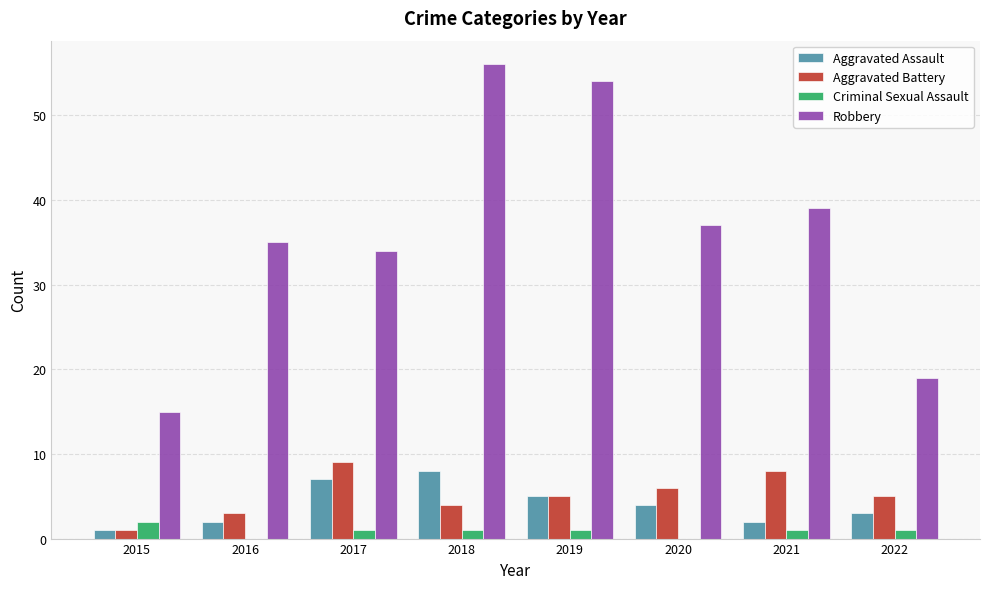

Reading right to left, list all the values displayed in this chart.

Aggravated Assault: 2022=3	2021=2	2020=4	2019=5	2018=8	2017=7	2016=2	2015=1
Aggravated Battery: 2022=5	2021=8	2020=6	2019=5	2018=4	2017=9	2016=3	2015=1
Criminal Sexual Assault: 2022=1	2021=1	2020=0	2019=1	2018=1	2017=1	2016=0	2015=2
Robbery: 2022=19	2021=39	2020=37	2019=54	2018=56	2017=34	2016=35	2015=15